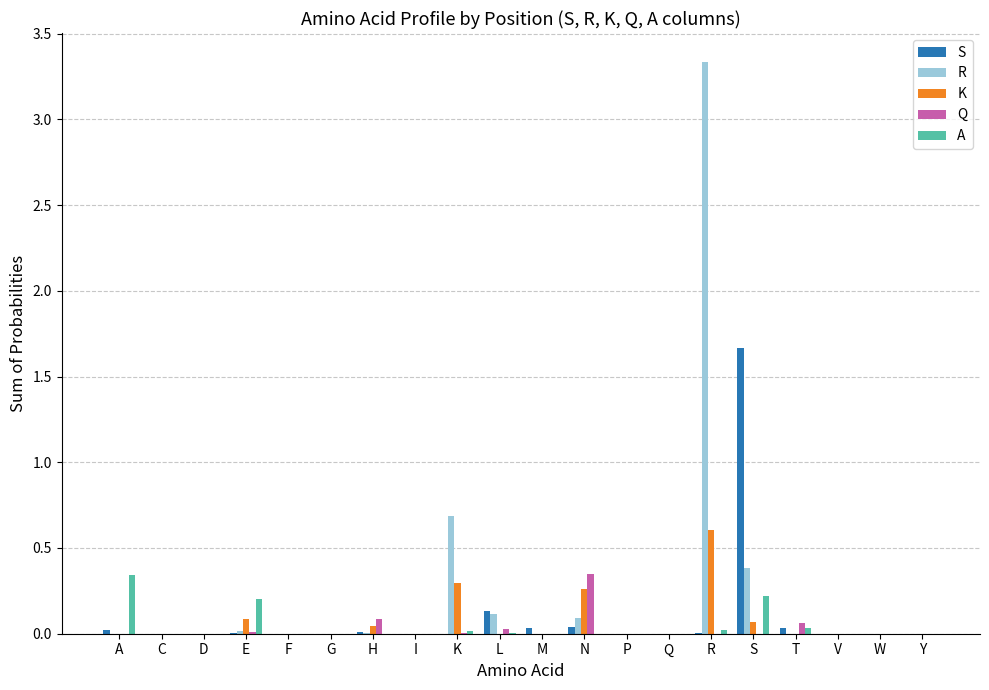

At which category does the chart reach its peak across all series?

R